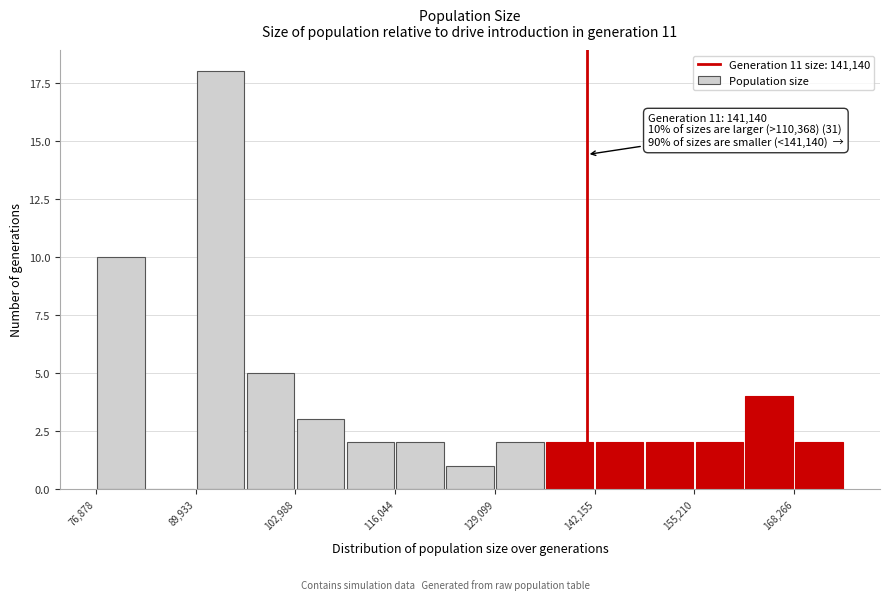

Read against the x-axis, roughly where is the centre of the tallest bar?

94000